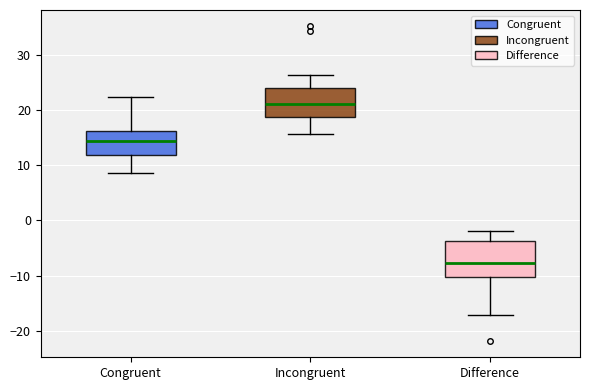

Reading left to right, read every box against the y-axis: the position of its median line, the range the box covers, and the ends of its whiskers. The values are not printed on the chart, so give them approximately, as read against the axis.

Congruent: median 14, box 12 to 16, whiskers 9 to 22
Incongruent: median 21, box 19 to 24, whiskers 16 to 26
Difference: median -8, box -10 to -4, whiskers -17 to -2